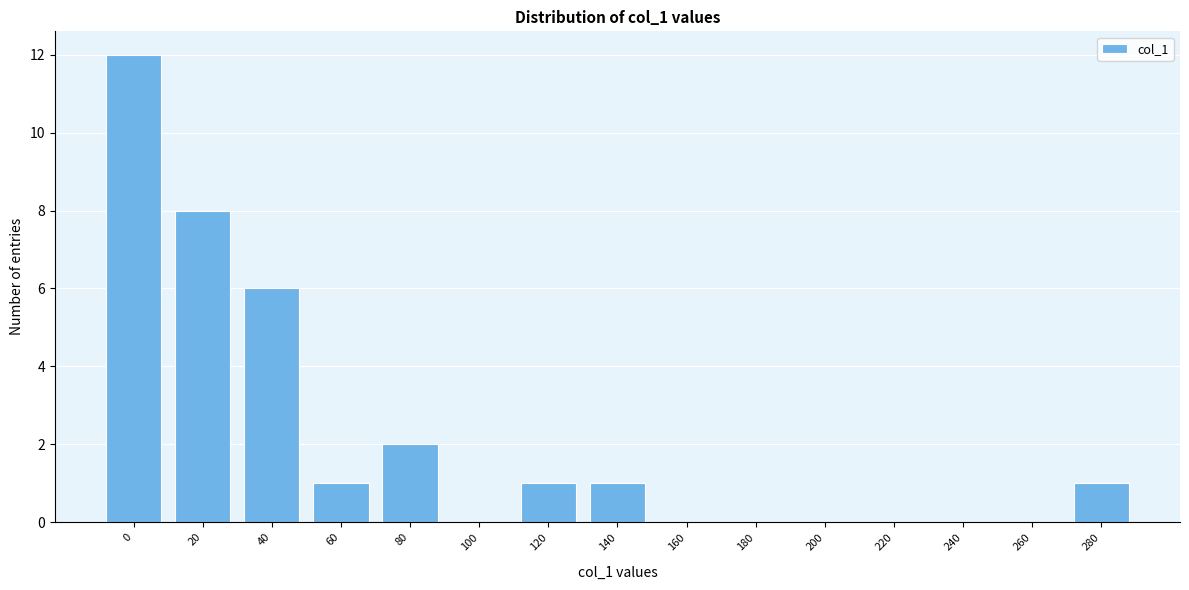

Reading left to right, transcribe all the data shown in this chart.

0=12	20=8	40=6	60=1	80=2	100=0	120=1	140=1	160=0	180=0	200=0	220=0	240=0	260=0	280=1